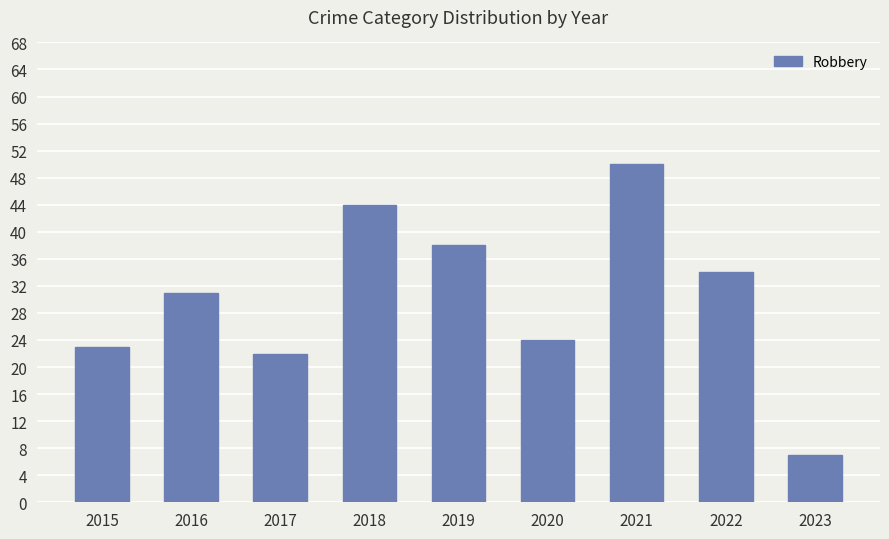

What is the ratio of the value at 2017 to the value at 2016?

0.7